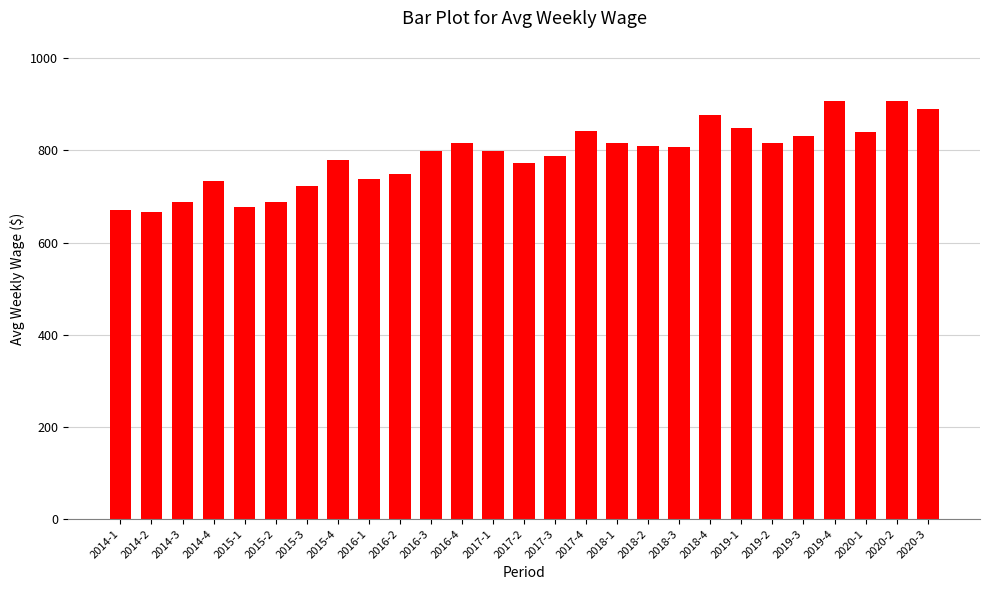

Between 2014-3 and 2017-4, which is larger?

2017-4